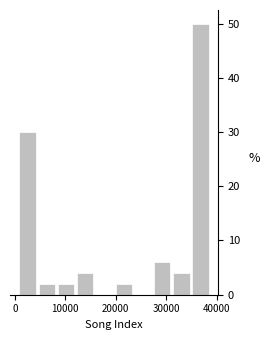

Read against the x-axis, roughly where is the centre of the tallest bar?

37000